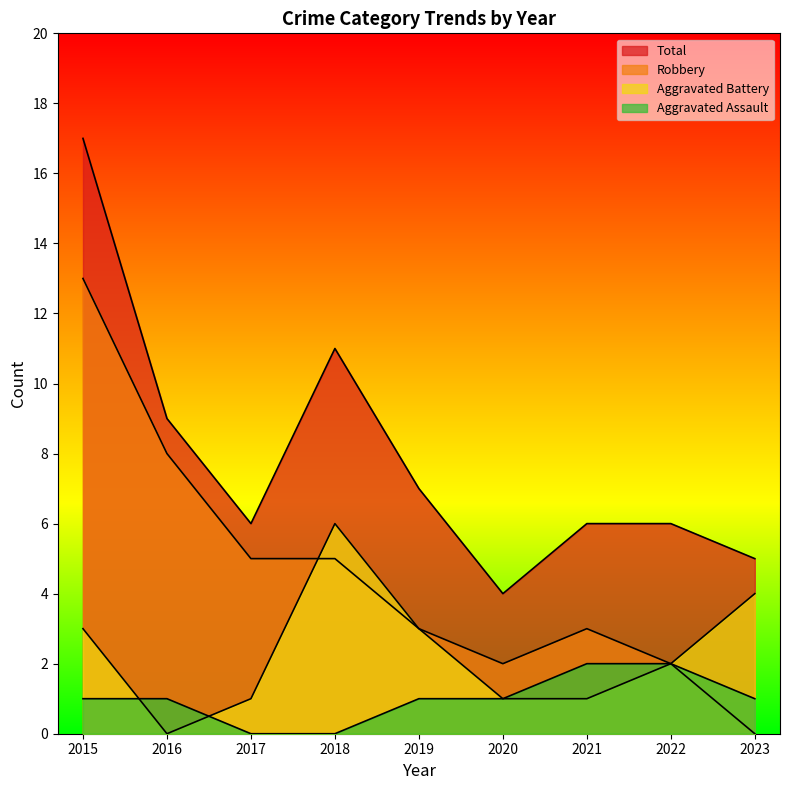

True or false: Total and Aggravated Battery intersect in this chart.

False